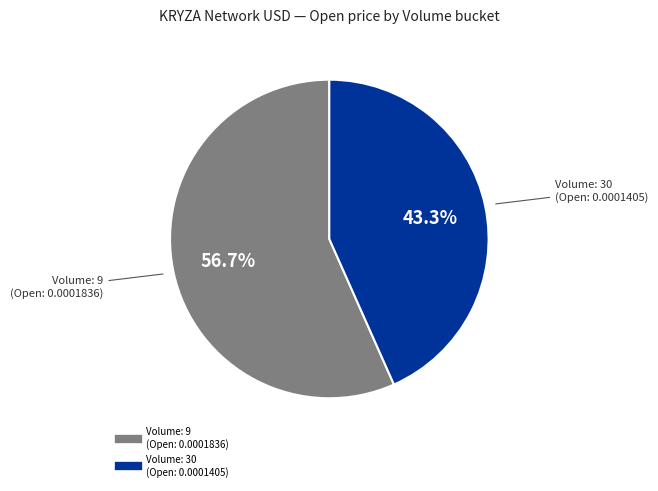

Is there a majority slice in this chart?

Yes